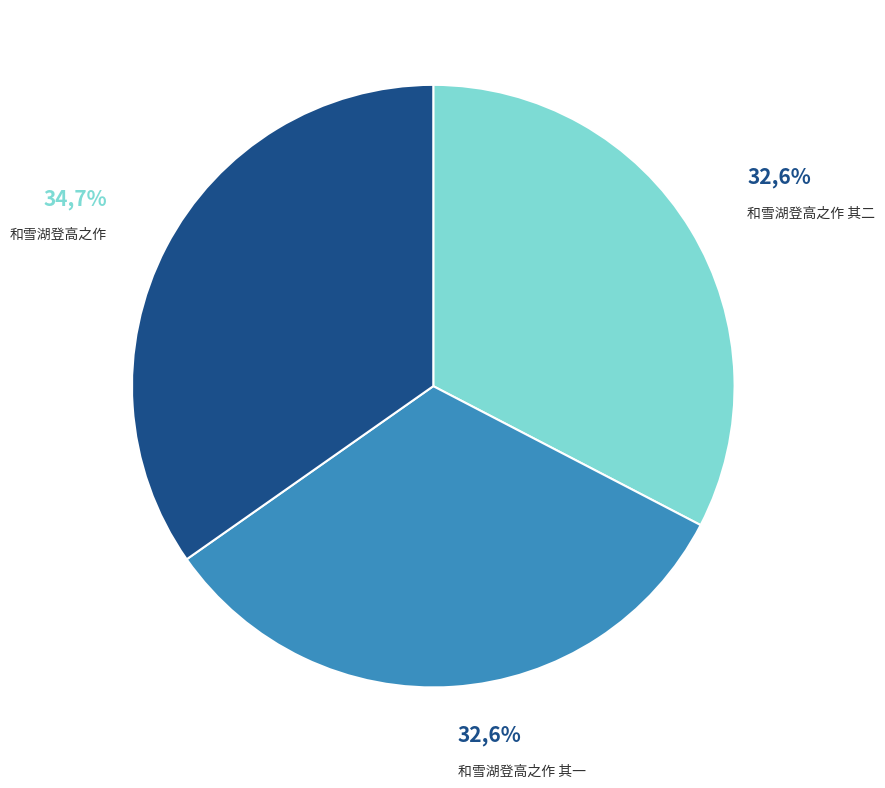

What is the largest slice in the pie chart?

和雪湖登高之作